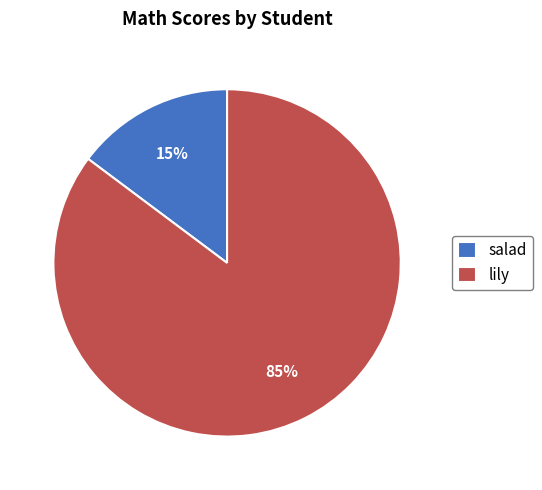

Do salad and lily together represent more than half of the pie?

Yes